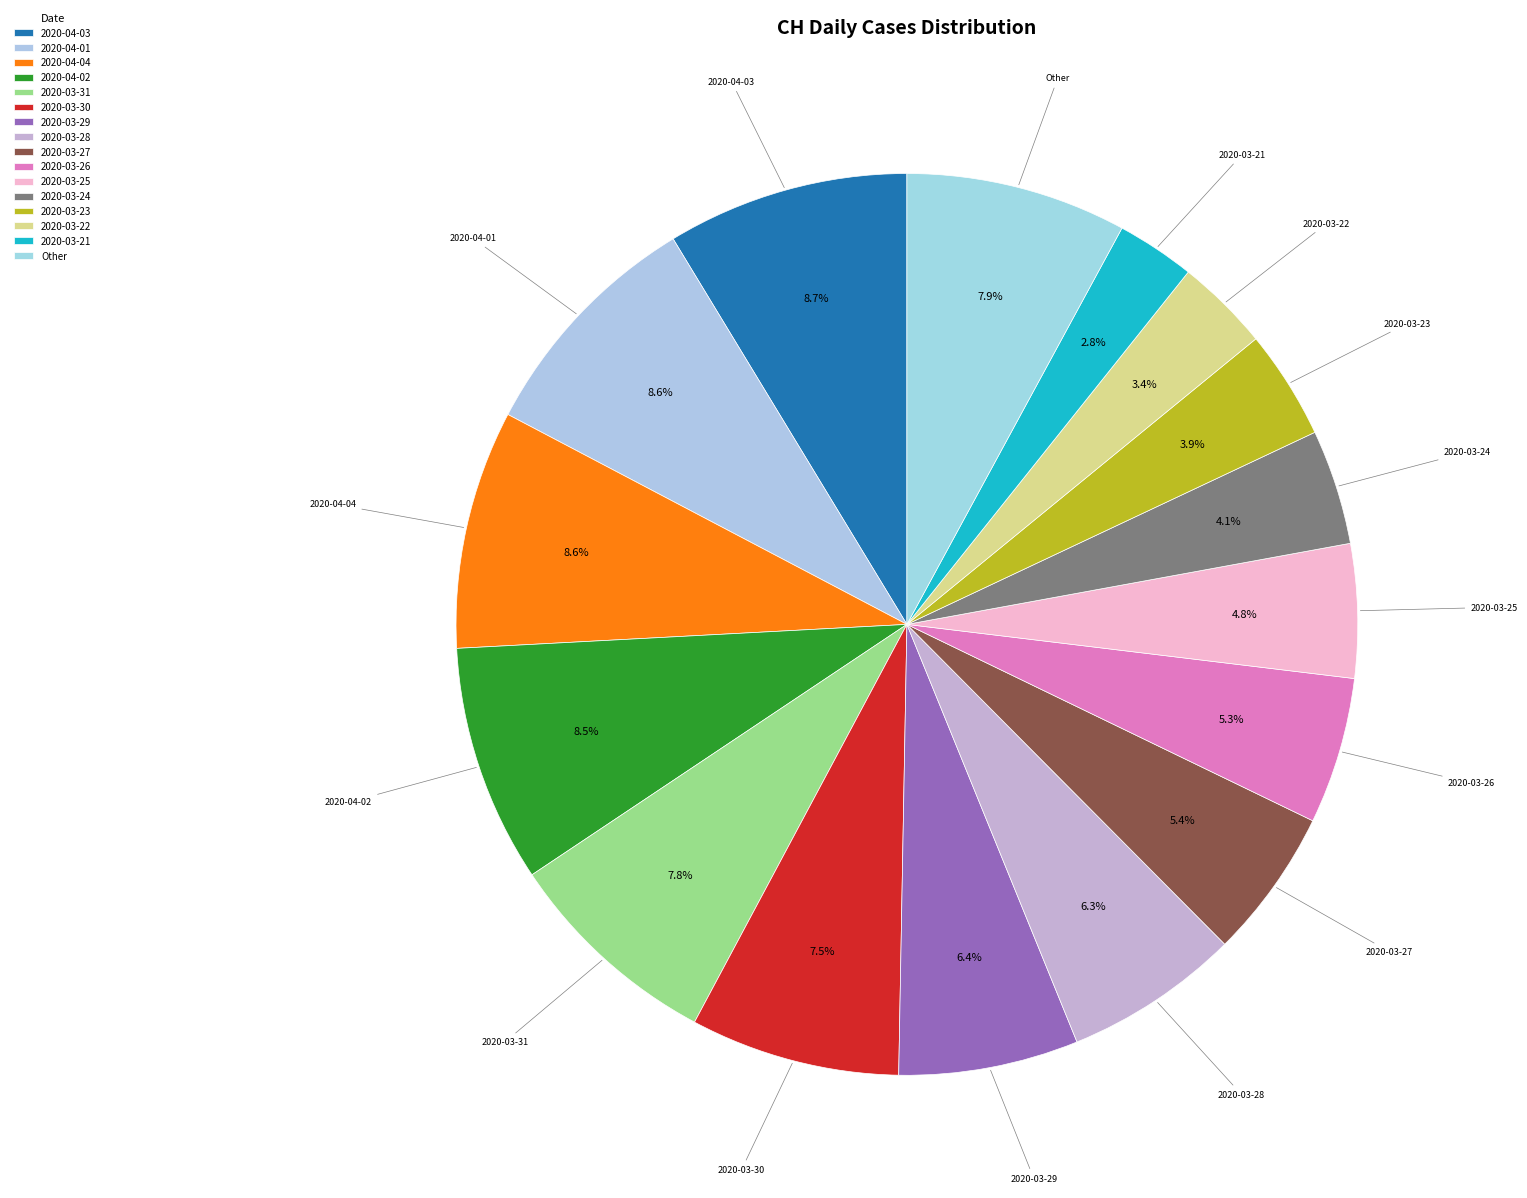

Does any single category account for the majority?

No